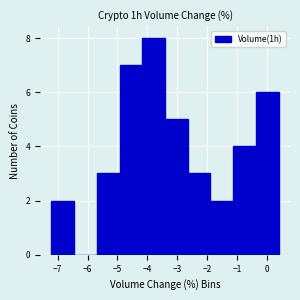

Reading left to right, list every bar in this chart as the range it spans on the x-axis followed by its height. Neither the bar edges nor the heights are printed on the chart, so give them approximately, as read against the axes.

-7.2 to -6.4: 2
-6.4 to -5.7: 0
-5.7 to -4.9: 3
-4.9 to -4.2: 7
-4.2 to -3.4: 8
-3.4 to -2.6: 5
-2.6 to -1.9: 3
-1.9 to -1.1: 2
-1.1 to -0.4: 4
-0.4 to 0.4: 6